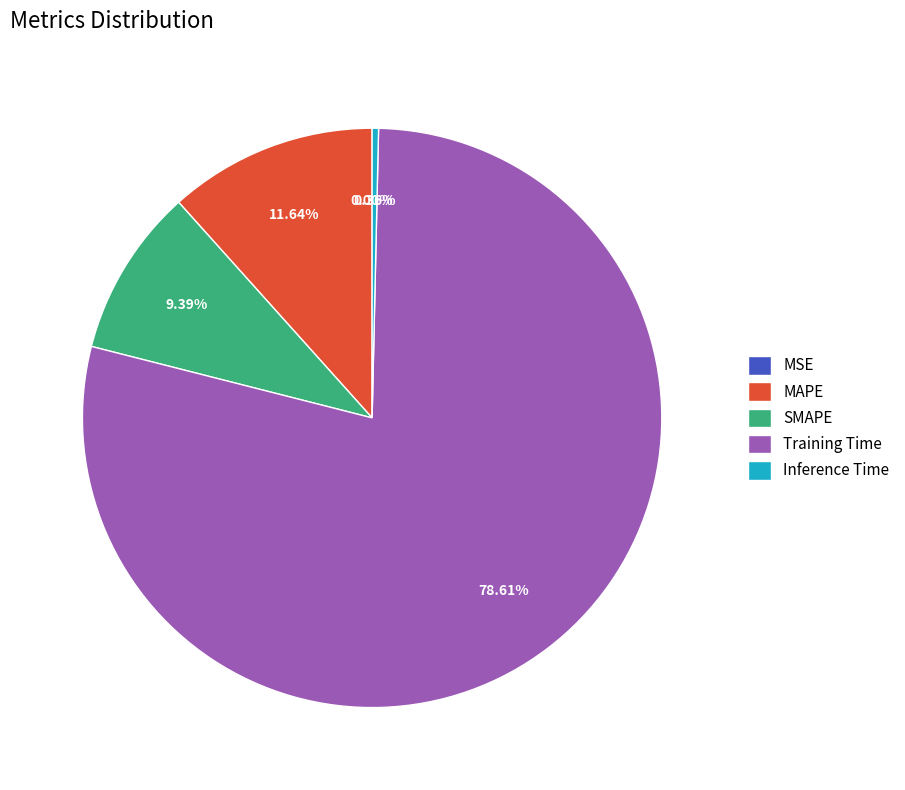

Which slice represents more than half of the pie?

Training Time